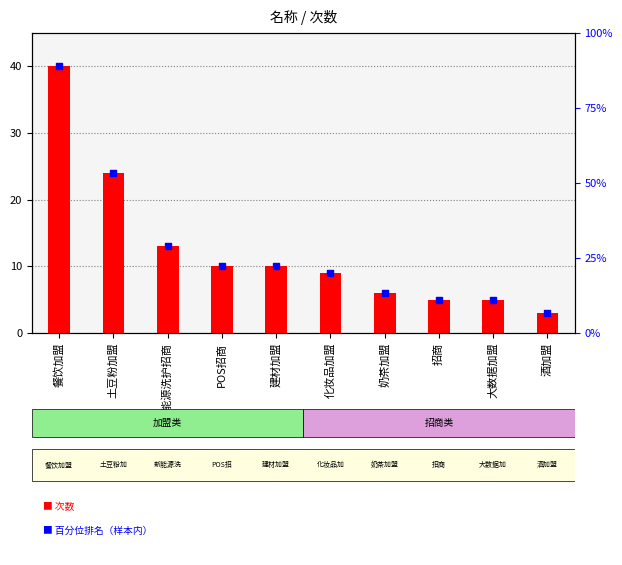

At which category is the sum across all series the highest?

餐饮加盟